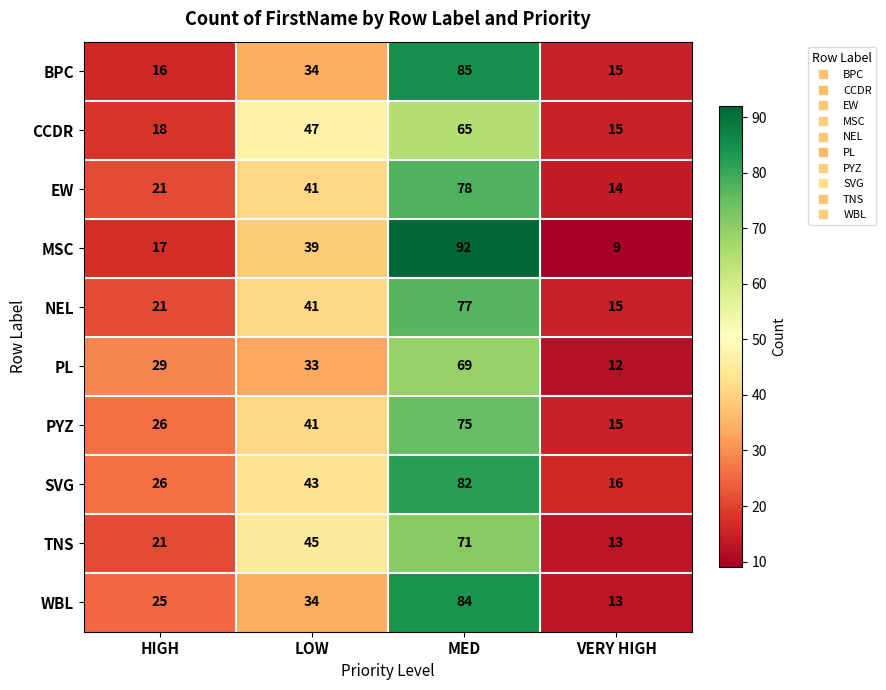

Which label corresponds to the largest value in the chart?

MED